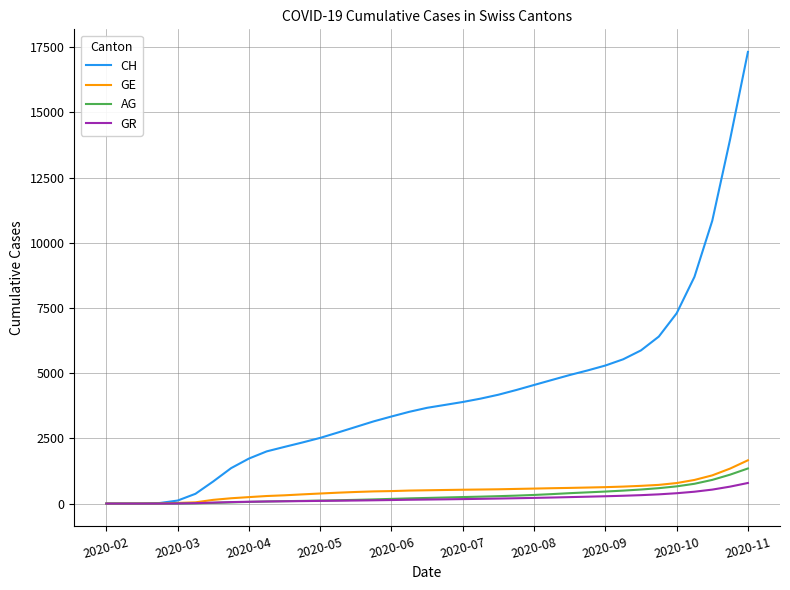

Which series has the largest range (max minus min)?

CH